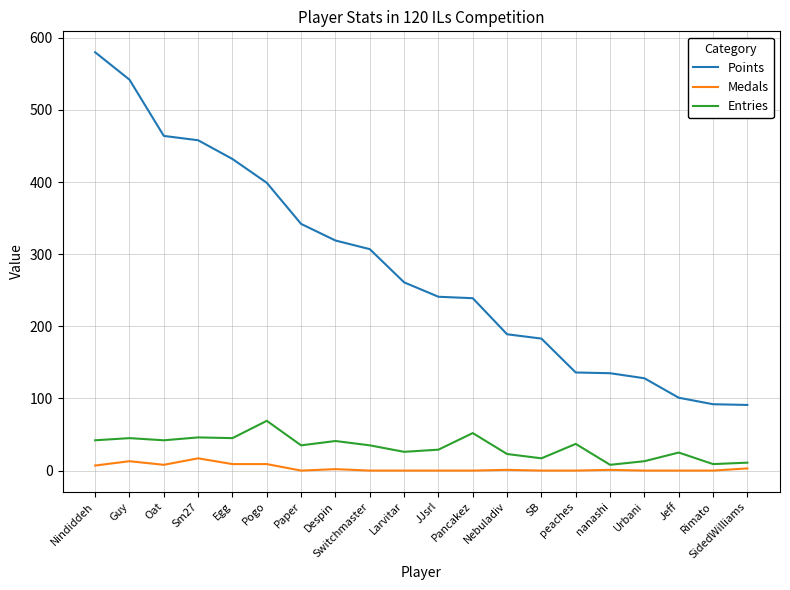

True or false: Points and Medals cross at least once.

False